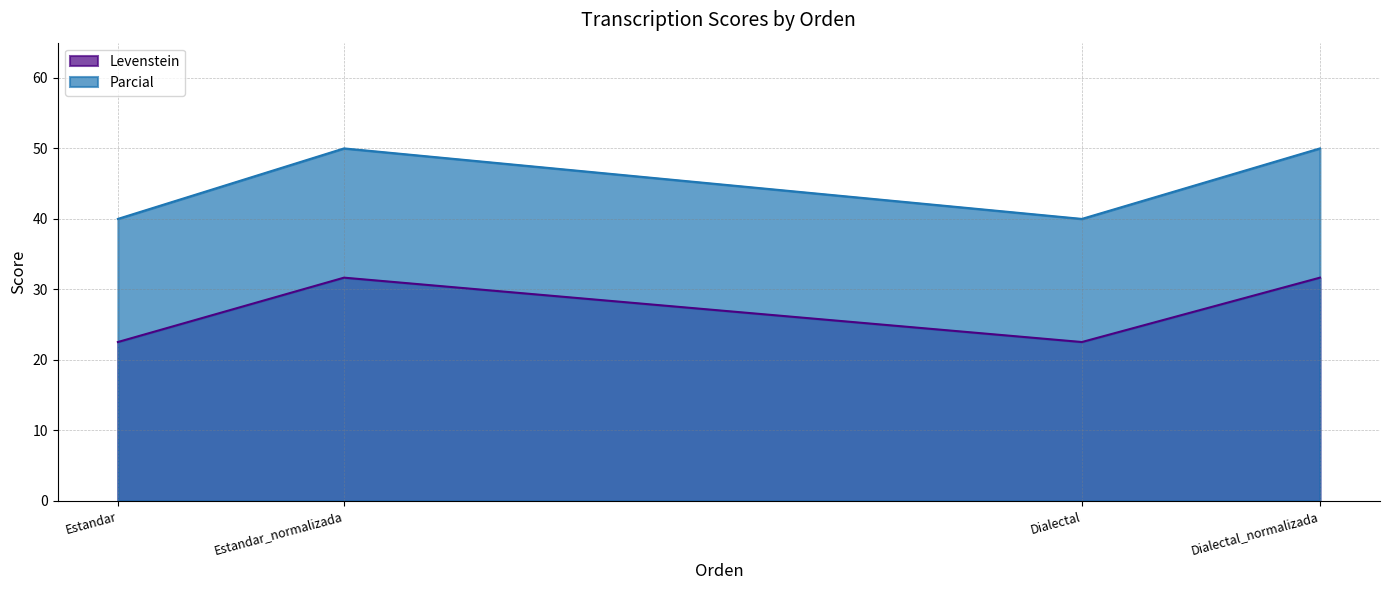

What is the difference between the maximum and second lowest values in the Parcial series?

10.0